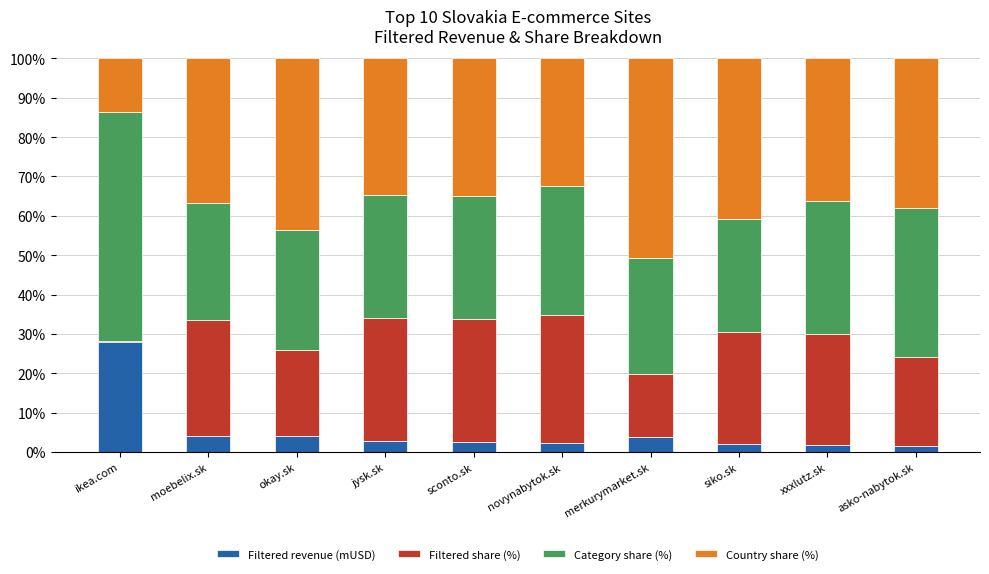

What is the total value across all series at moebelix.sk?

100.0